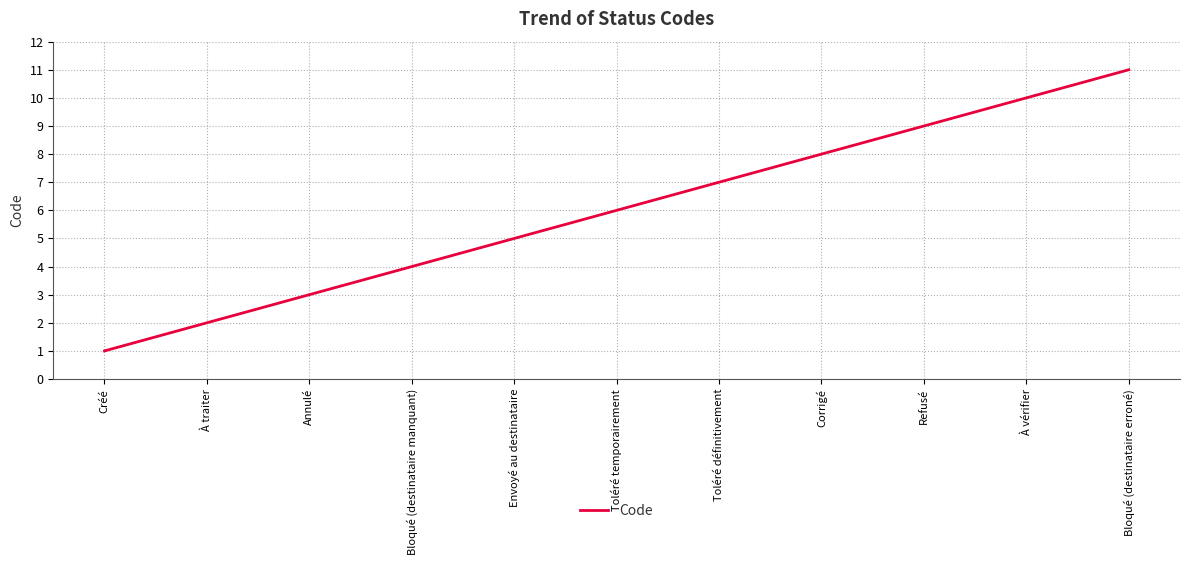

What position from the right is Annulé?

9